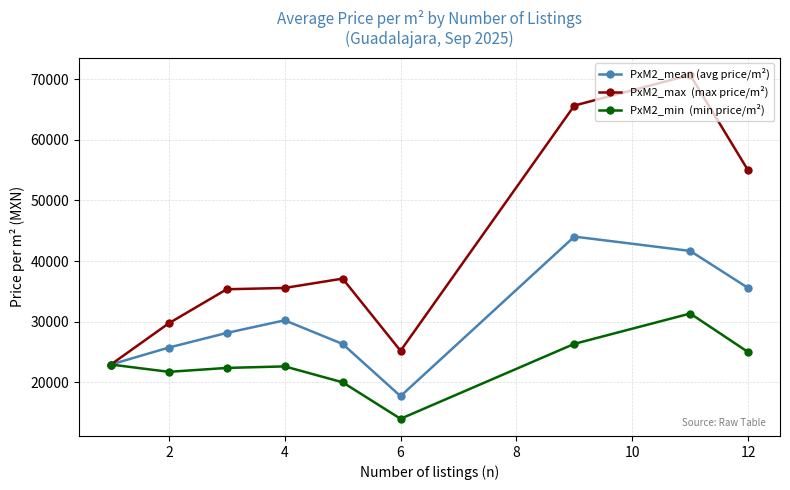

What is the maximum value shown in the chart?

70707.1